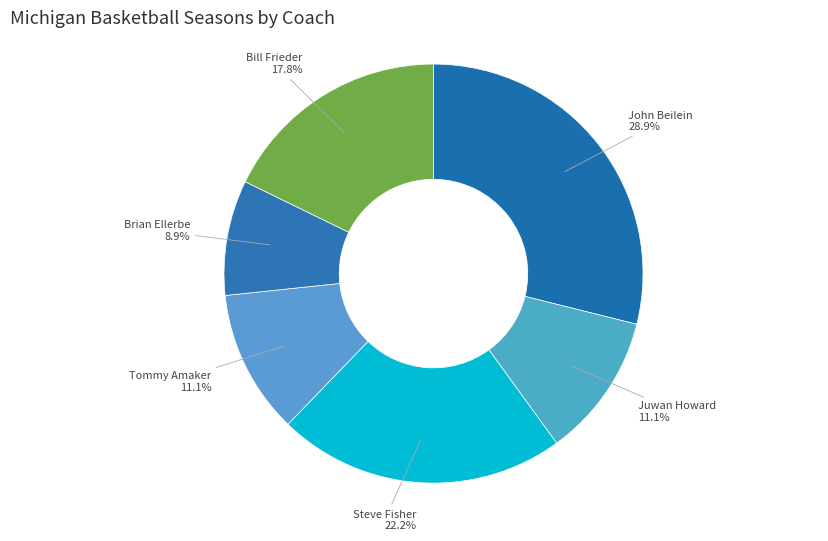

Does Brian Ellerbe represent more than half of the total?

No